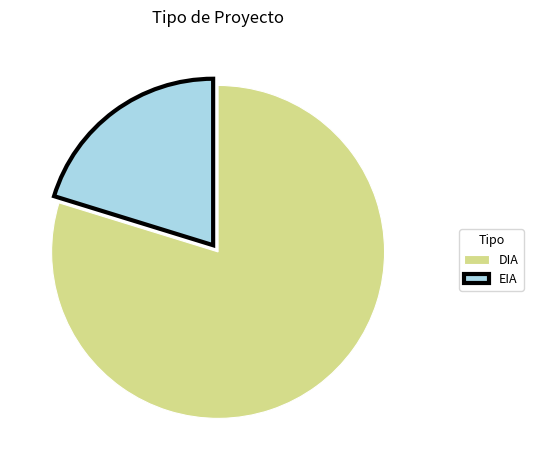

What is the ratio of the value at DIA to the value at EIA?

3.9